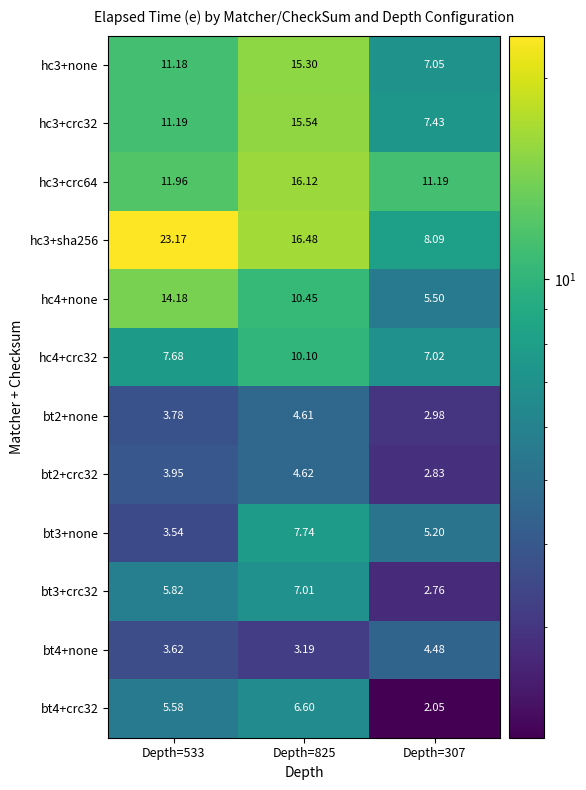

Is the value of bt4+crc32 at Depth=307 greater than the value of hc3+crc32 at Depth=307?

No